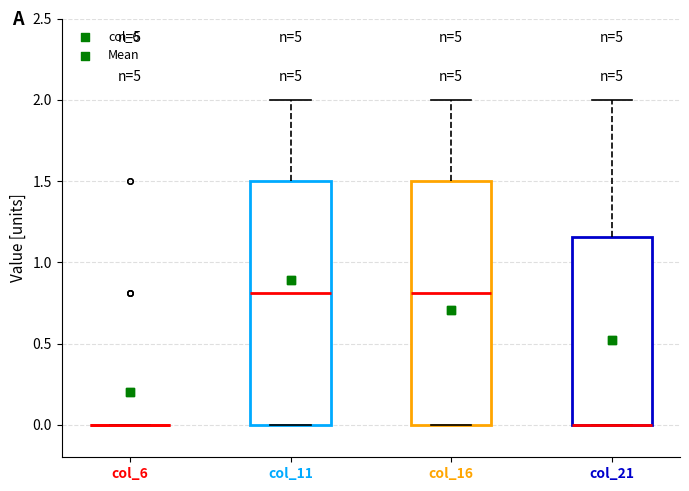

Reading left to right, read every box against the y-axis: the position of its median line, the range the box covers, and the ends of its whiskers. The values are not printed on the chart, so give them approximately, as read against the axis.

col_6: box collapsed to a line at 0.00, whiskers 0.00 to 0.00
col_11: median 0.80, box 0.00 to 1.50, whiskers 0.00 to 2.00
col_16: median 0.80, box 0.00 to 1.50, whiskers 0.00 to 2.00
col_21: median 0.00 (drawn on the box's lower edge), box 0.00 to 1.15, whiskers 0.00 to 2.00